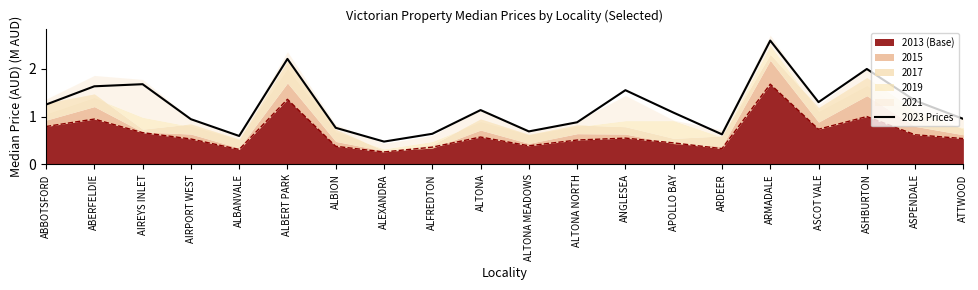

Does the chart display data point markers on the line(s)?

No